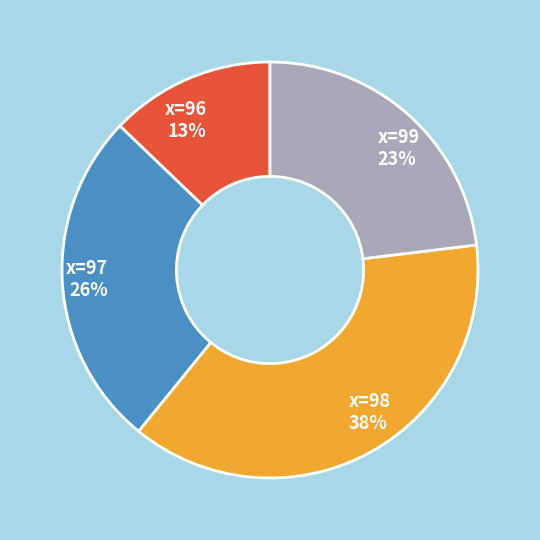

Between x=99 23% and x=96 13%, which is larger?

x=99 23%